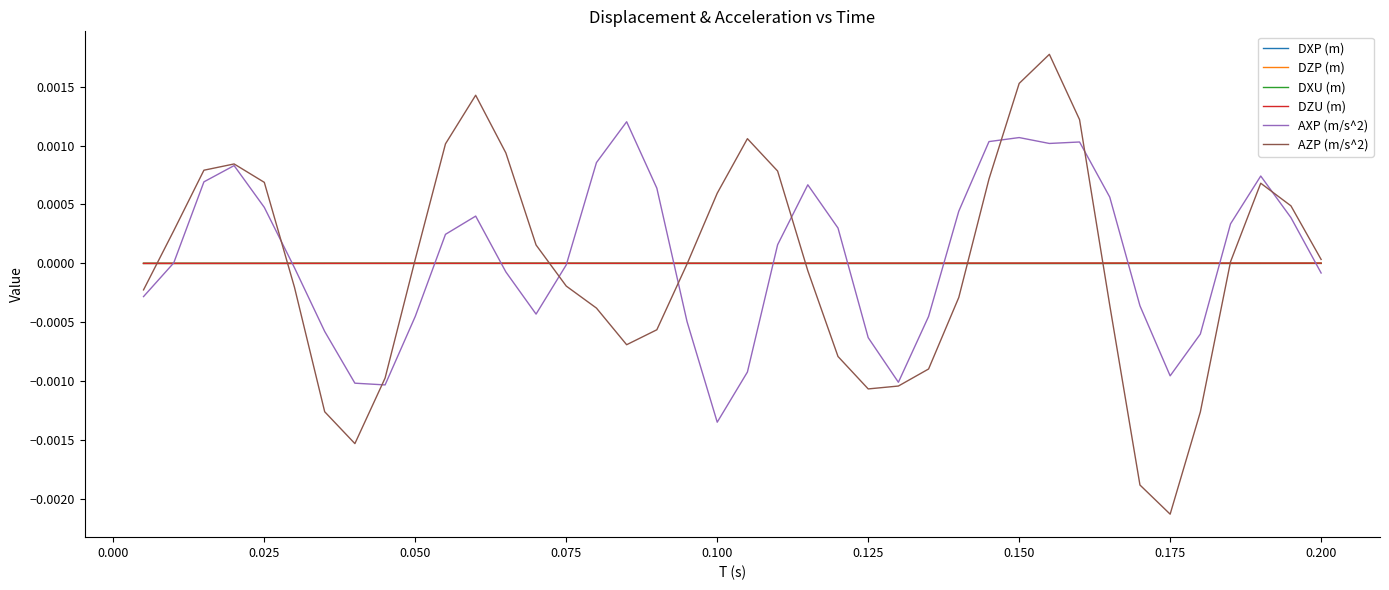

Which series has the largest range (max minus min)?

AZP (m/s^2)